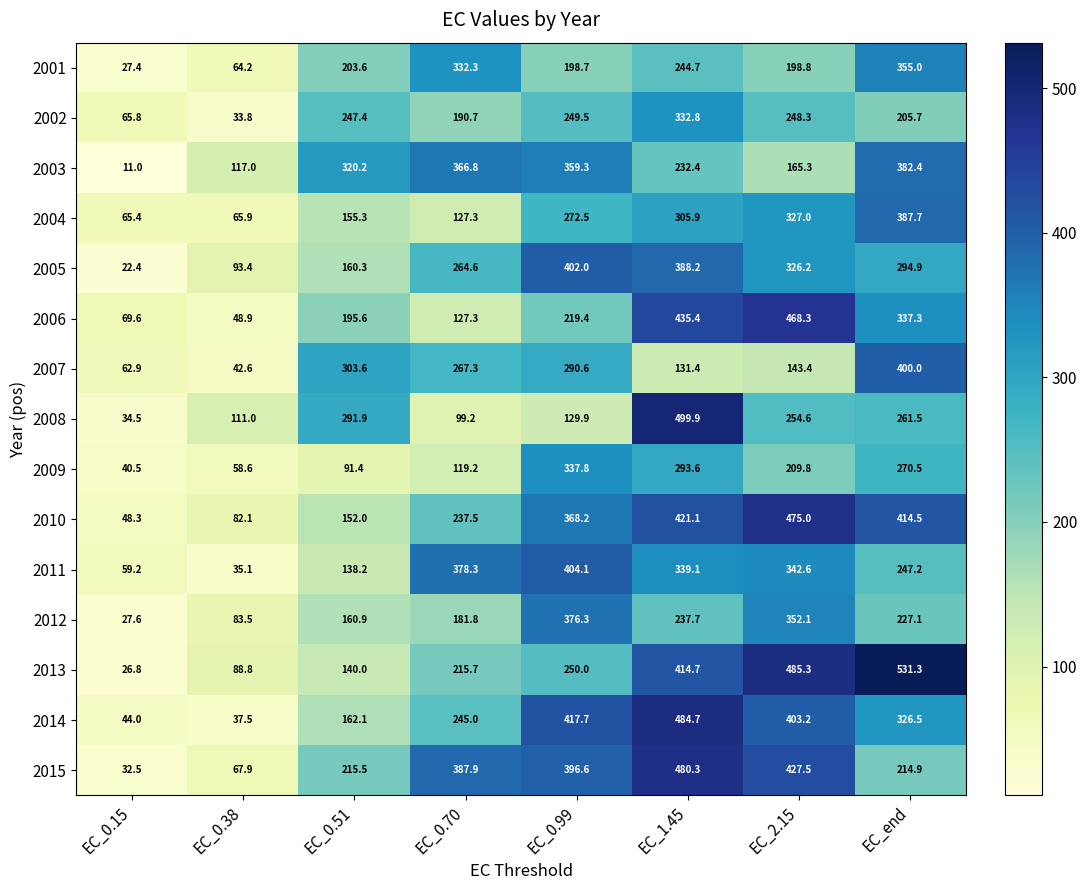

The value of 2004 at EC_2.15 is 327.0. True or false?

True